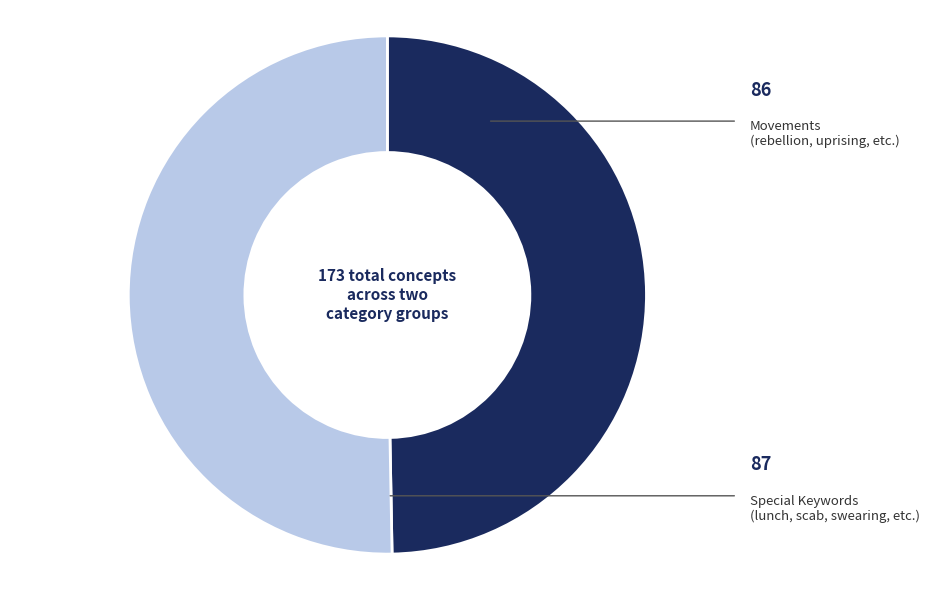

Count the number of slices in the pie.

2